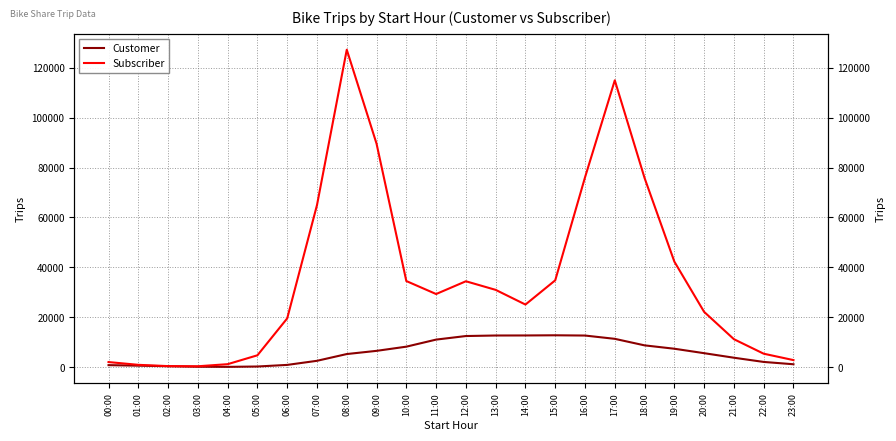

At which label does Customer reach its minimum?

04:00